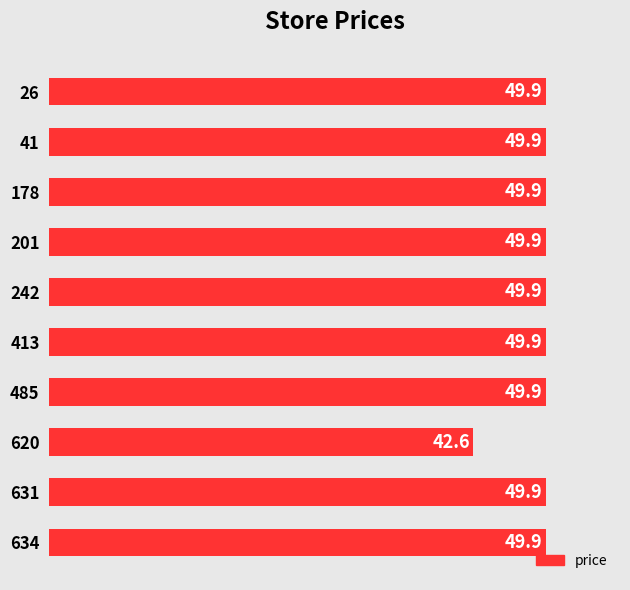

At which category does the chart reach its minimum across all series?

620